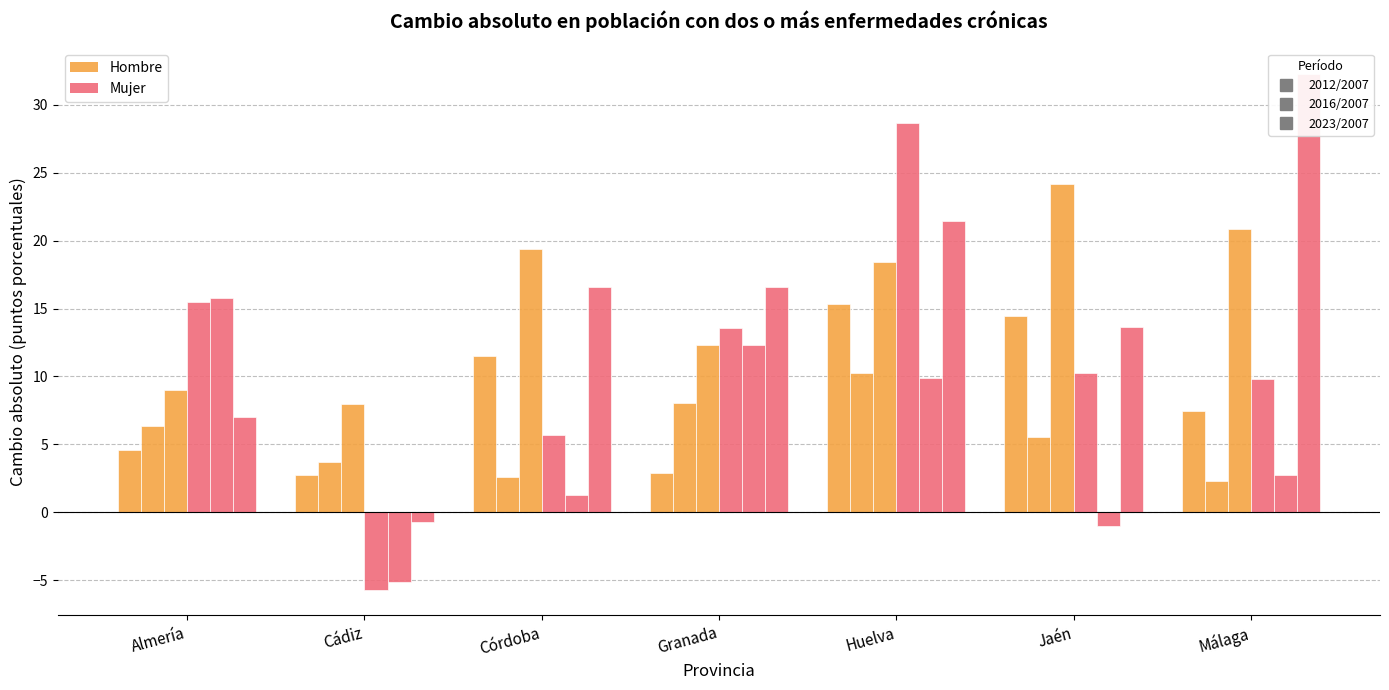

What position from the right is Jaén?

2